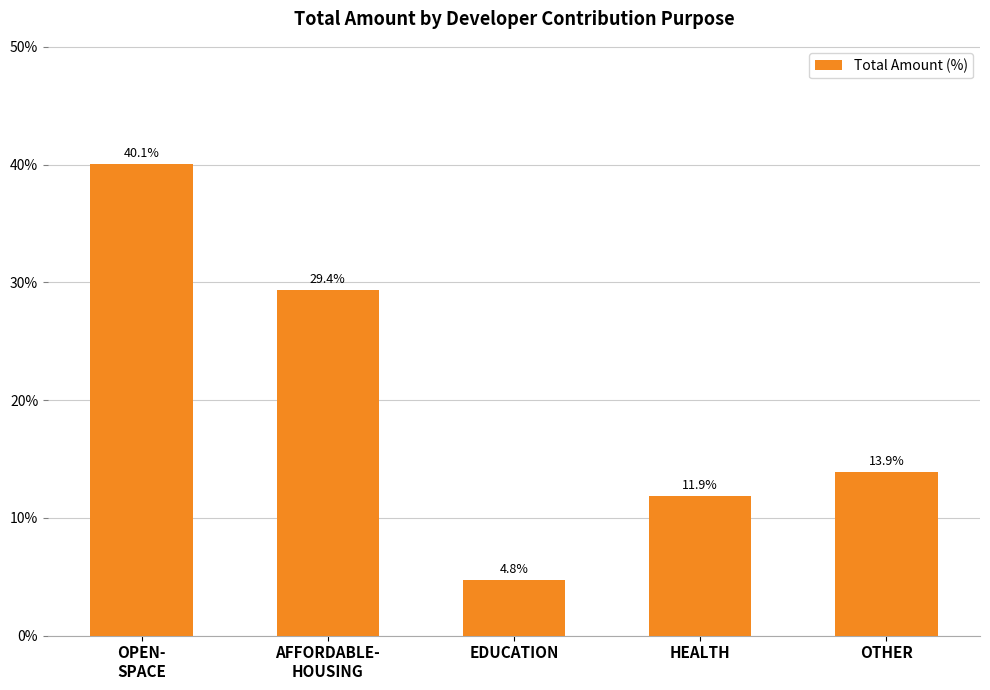

Reading left to right, list all the values displayed in this chart.

OPEN-
SPACE=40.1	AFFORDABLE-
HOUSING=29.4	EDUCATION=4.8	HEALTH=11.9	OTHER=13.9